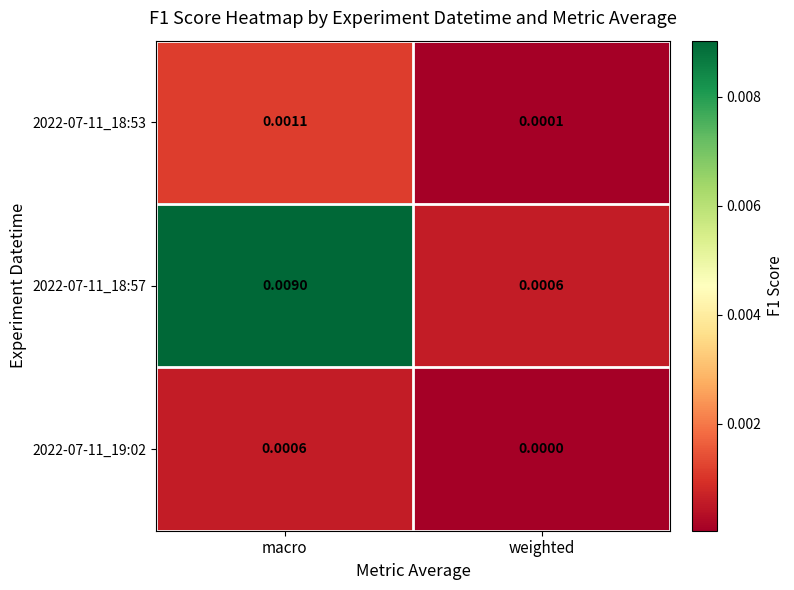

At which label does 2022-07-11_18:53 reach its minimum?

weighted